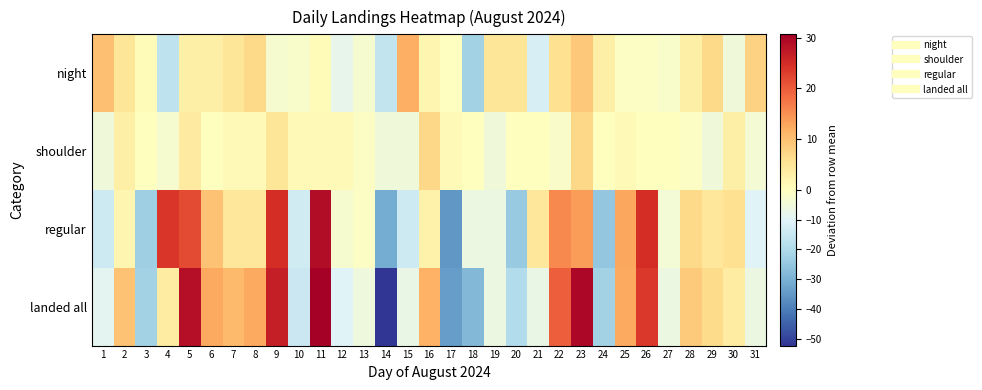

Between 5 and 14, which is larger?

5